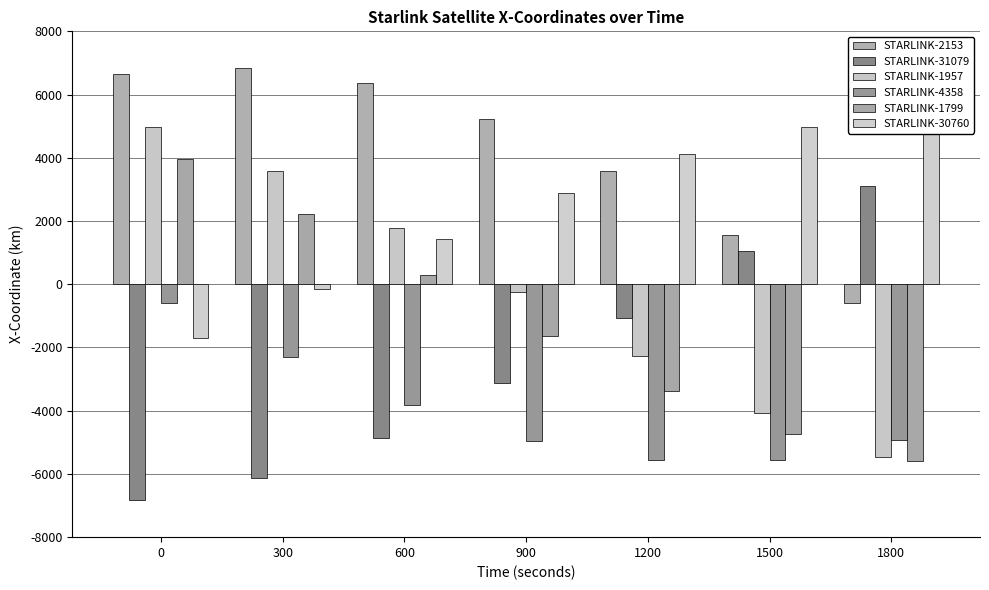

What is the greatest value displayed?

6839.1